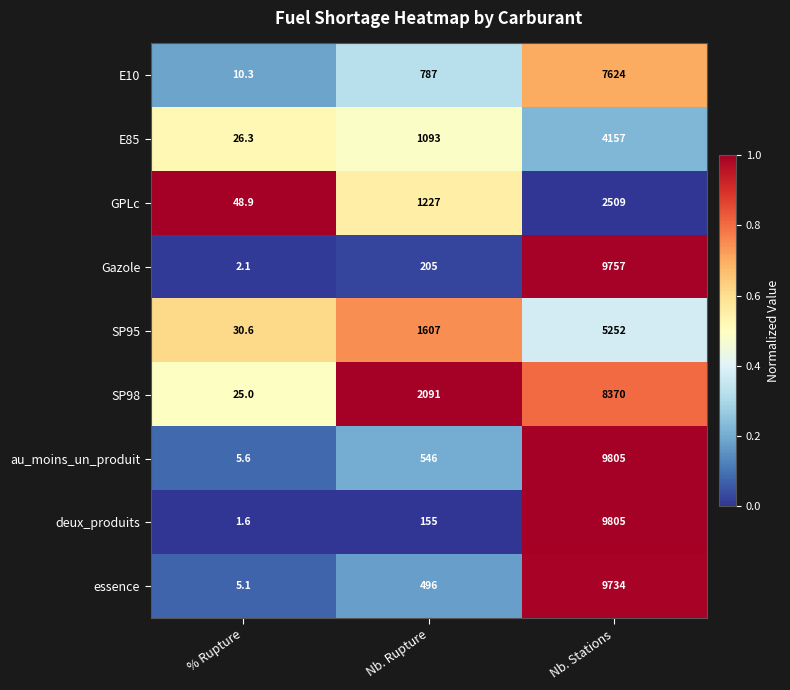

At which category is the sum across all series the highest?

Nb. Stations